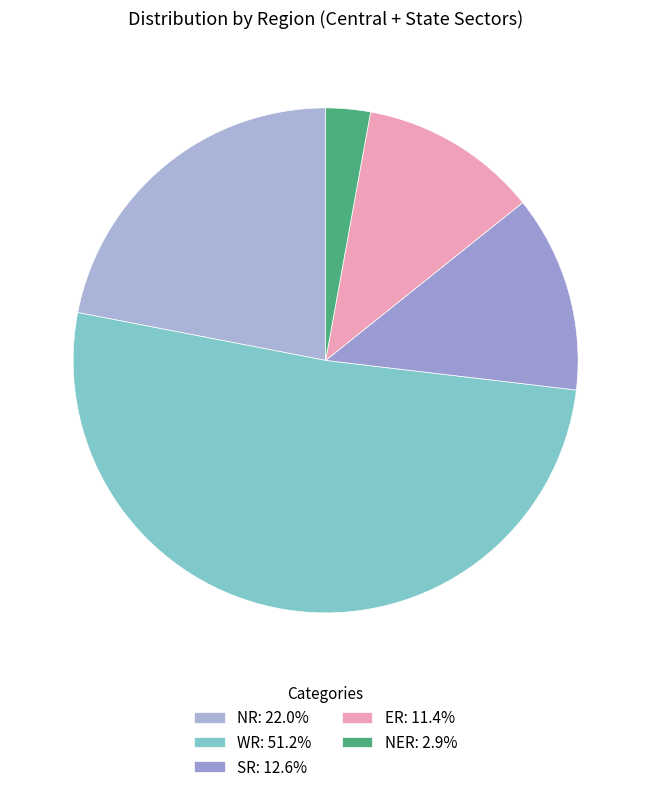

To the nearest percent, what is the average slice percentage?

20%